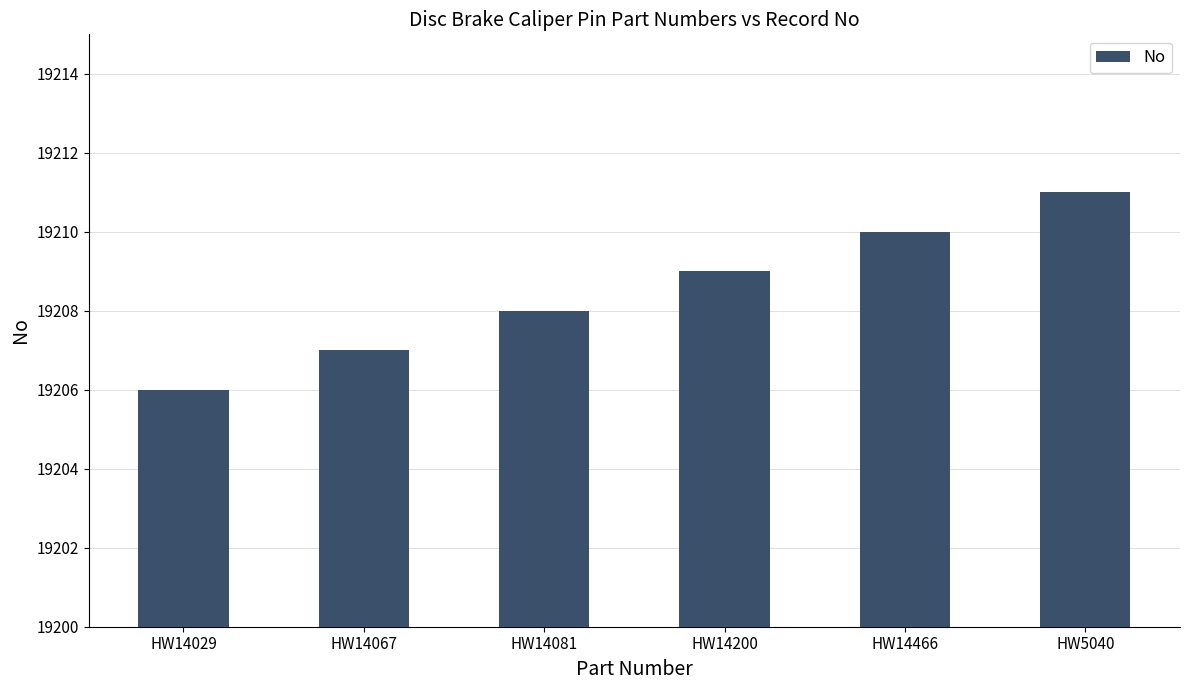

Where is the data nearest to the value 19208?

HW14081